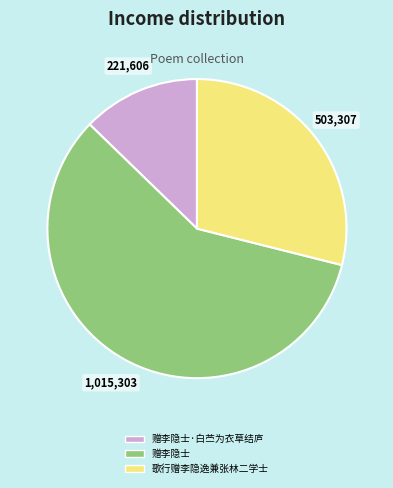

Count the number of slices in the pie.

3